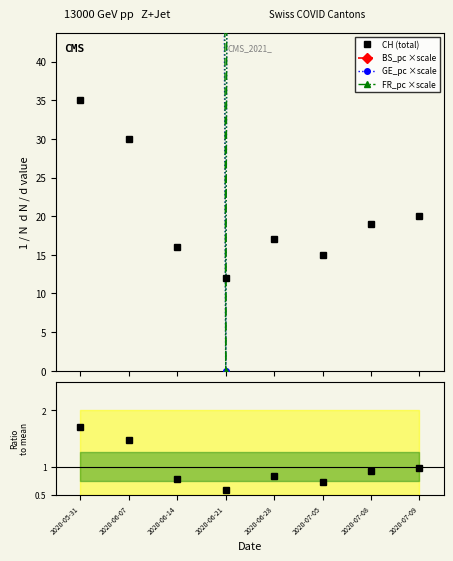

How many interior local peaks does the CH (total) series have?

1